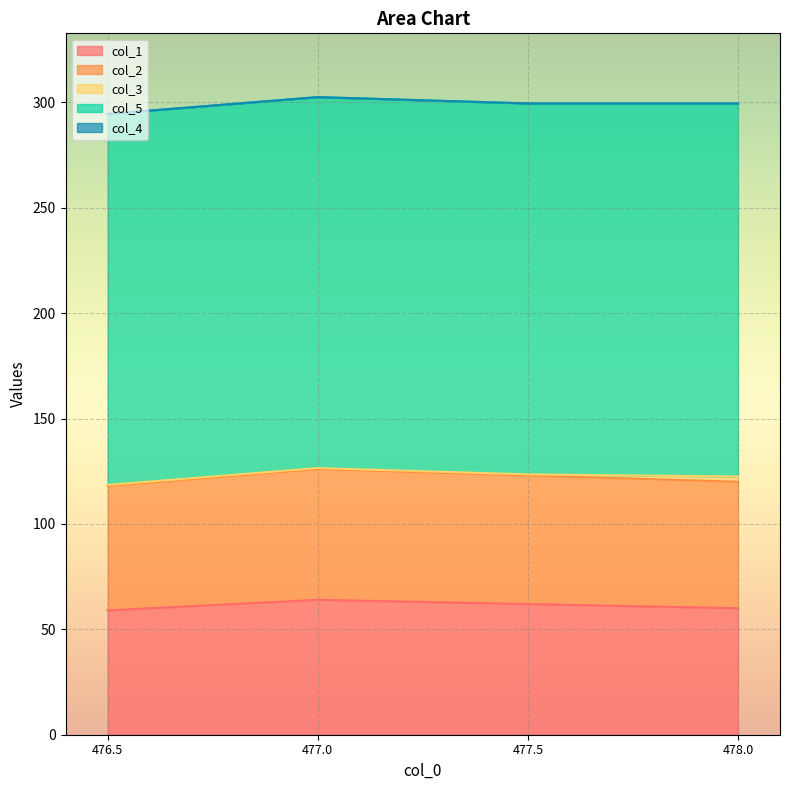

Reading right to left, what are all the values shown in this chart?

col_1: 60.0	62.0	64.0	59.0
col_2: 60.0	61.0	62.0	59.0
col_3: 2.5	0.5	0.5	0.5
col_5: 177.0	176.0	176.0	176.0
col_4: 0.0	0.0	0.0	0.0